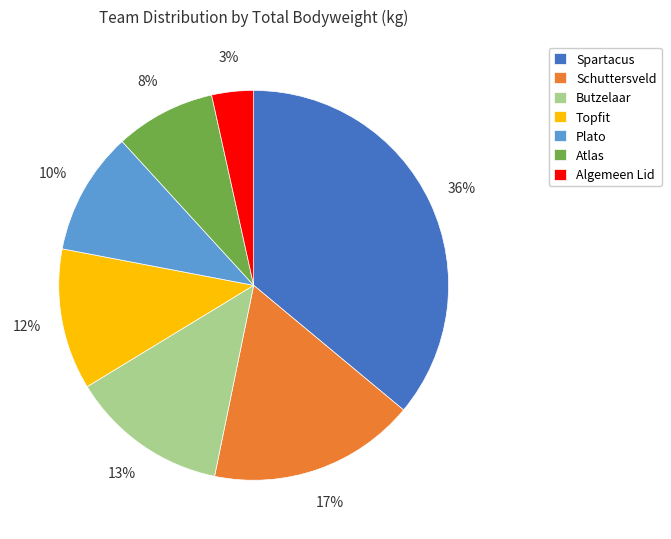

How many segments does this pie chart have?

7